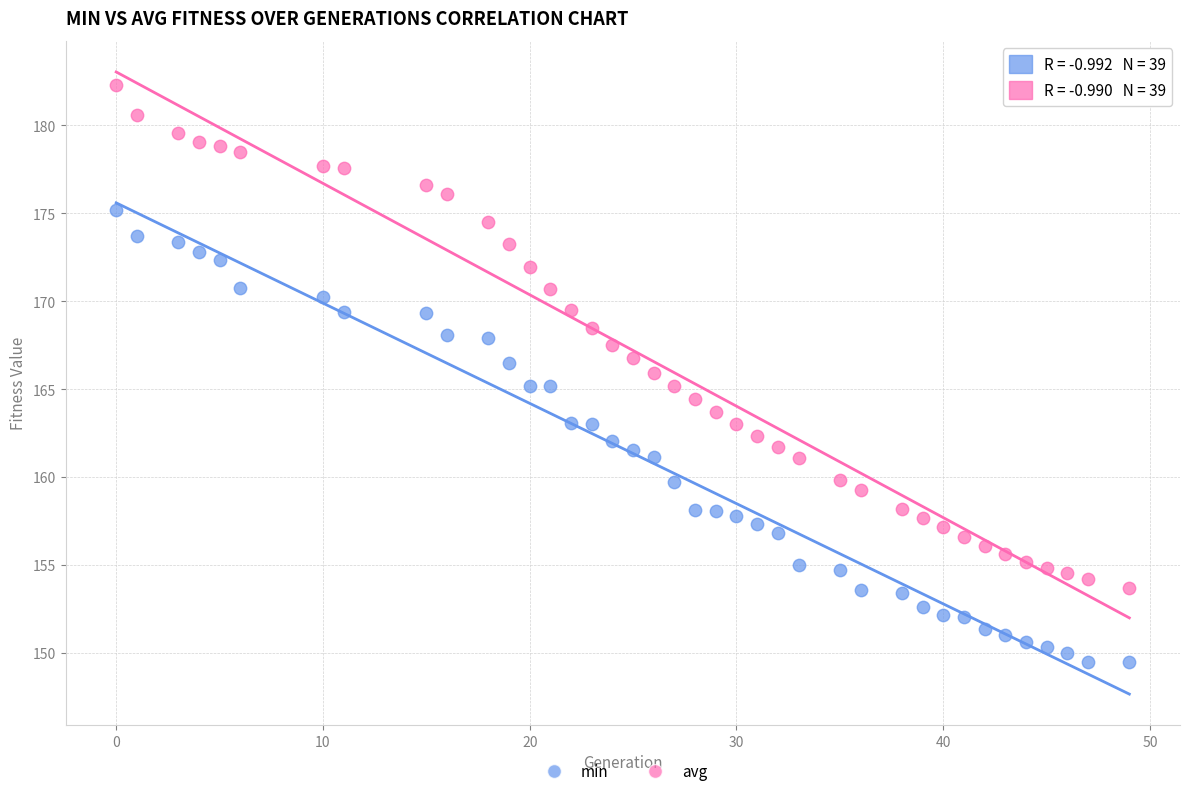

Across all data points, what is the range of Y values (max minus min)?

32.9